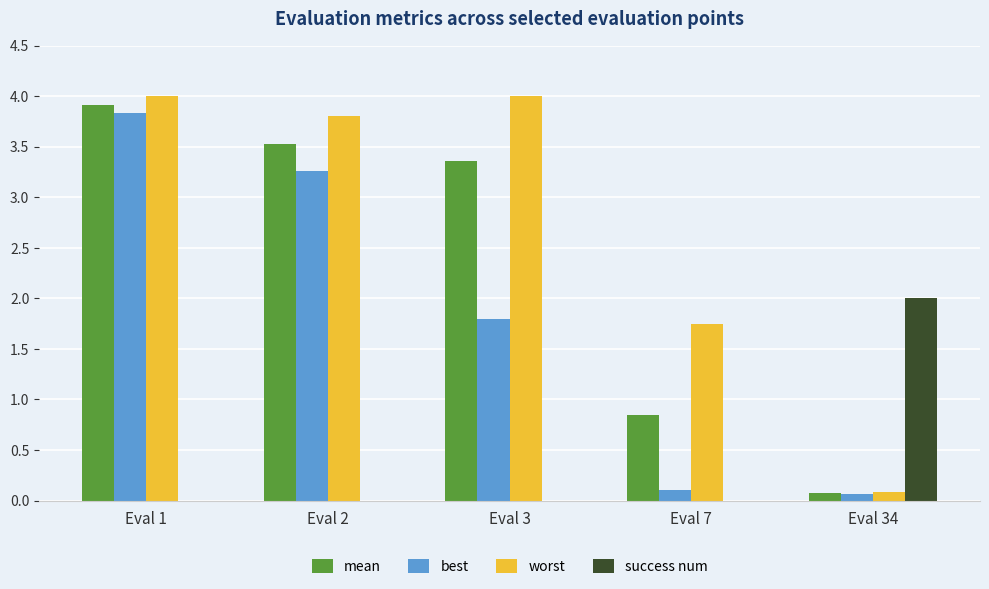

What is the sum of all best values?

9.1